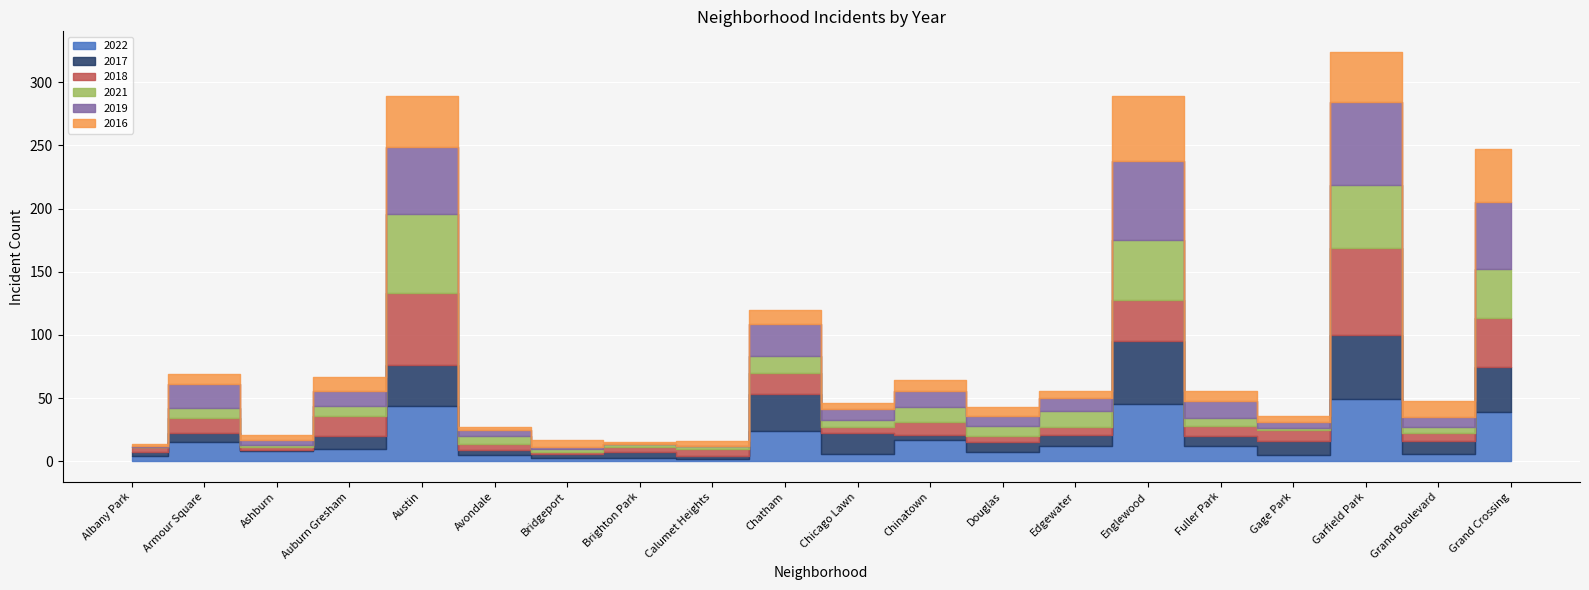

Which series has the largest total across all categories?

2019